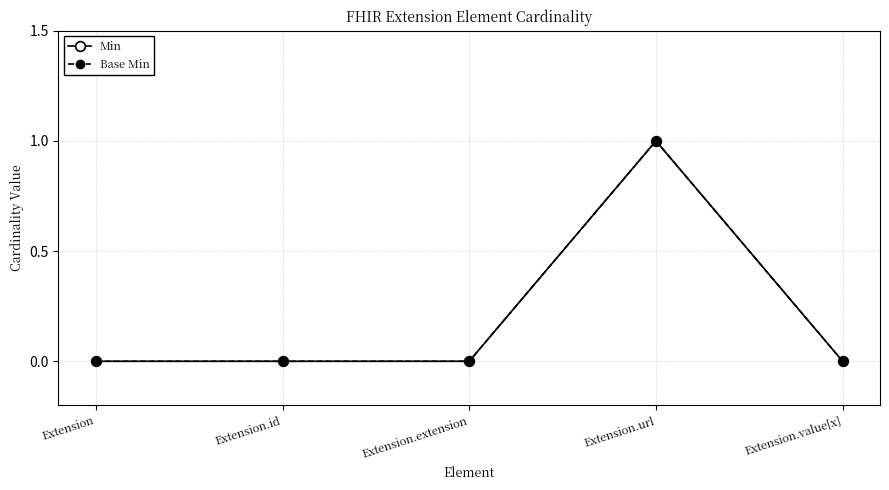

Does the chart have visible grid lines?

Yes